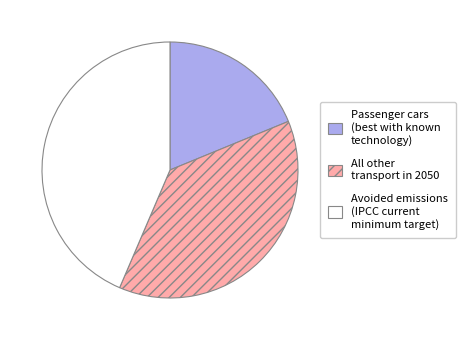

What is the ratio of the value at Avoided emissions (IPCC current minimum target) to the value at All other transport in 2050?

1.2